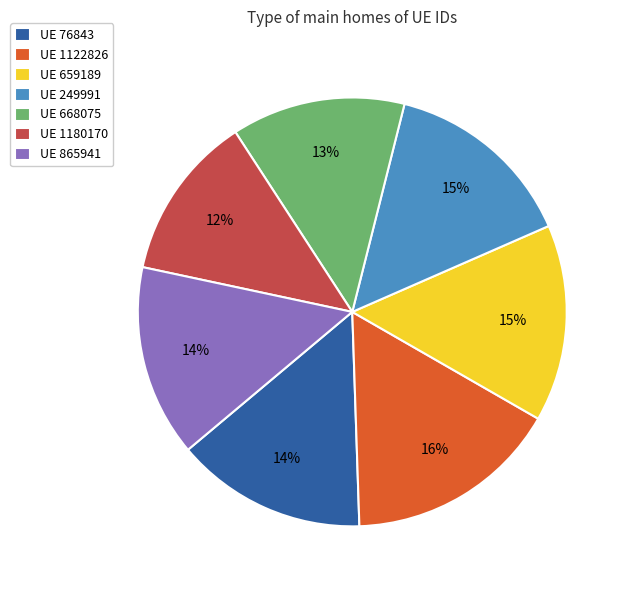

Count the number of slices in the pie.

7